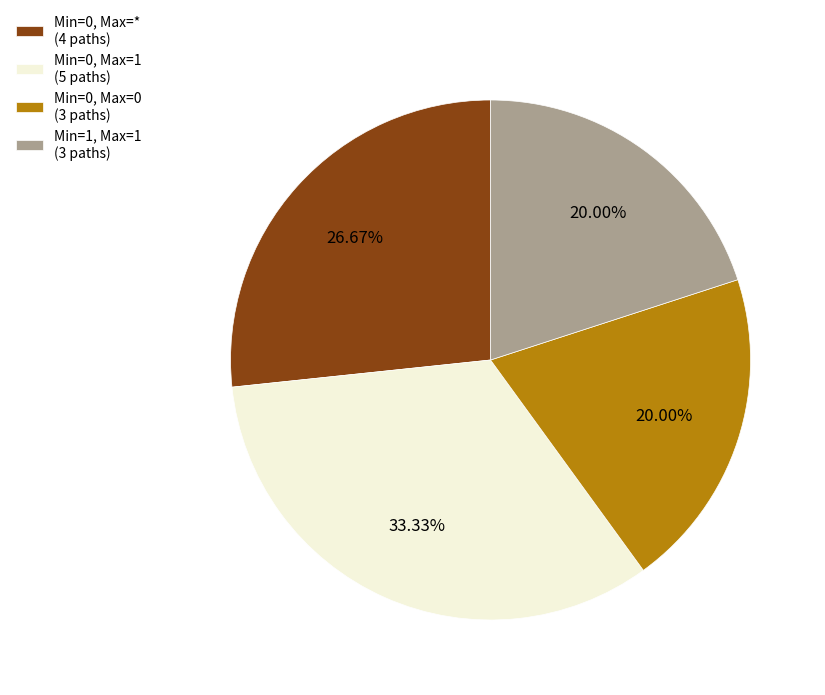

To the nearest percent, what is the difference between the largest and smallest slice percentages?

13%